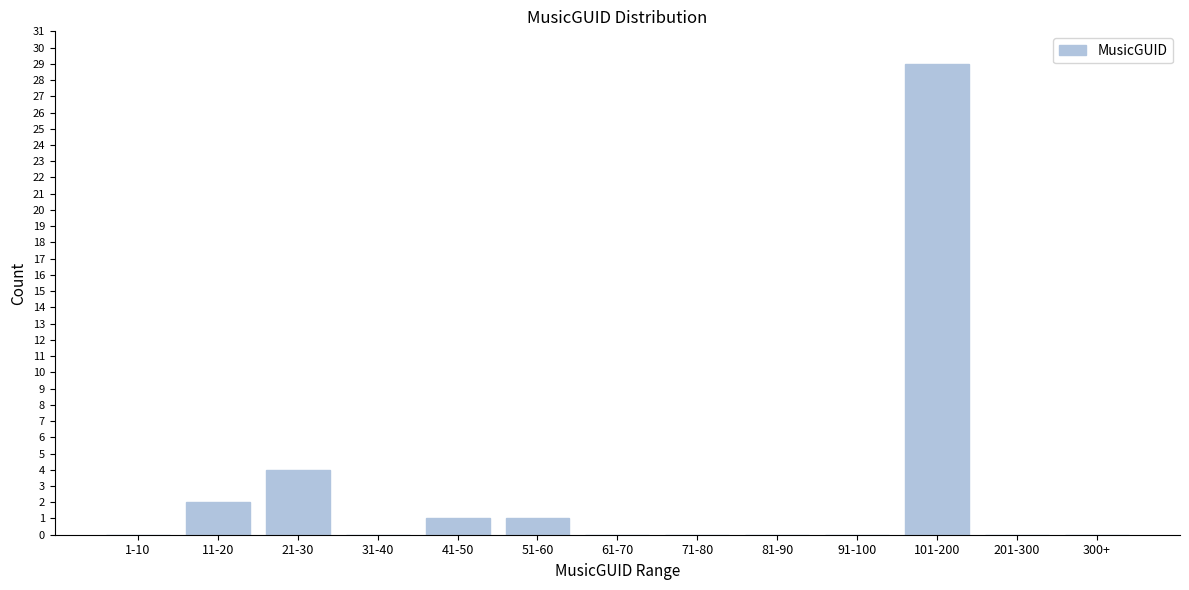

Reading right to left, what are all the values shown in this chart?

300+=0	201-300=0	101-200=29	91-100=0	81-90=0	71-80=0	61-70=0	51-60=1	41-50=1	31-40=0	21-30=4	11-20=2	1-10=0